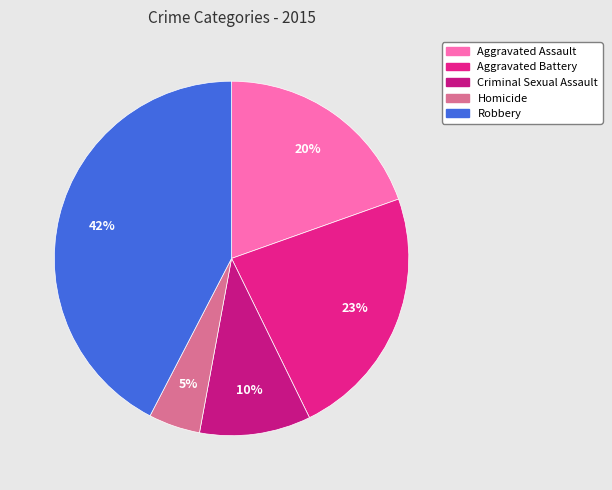

To the nearest percent, what portion does Homicide represent?

5%